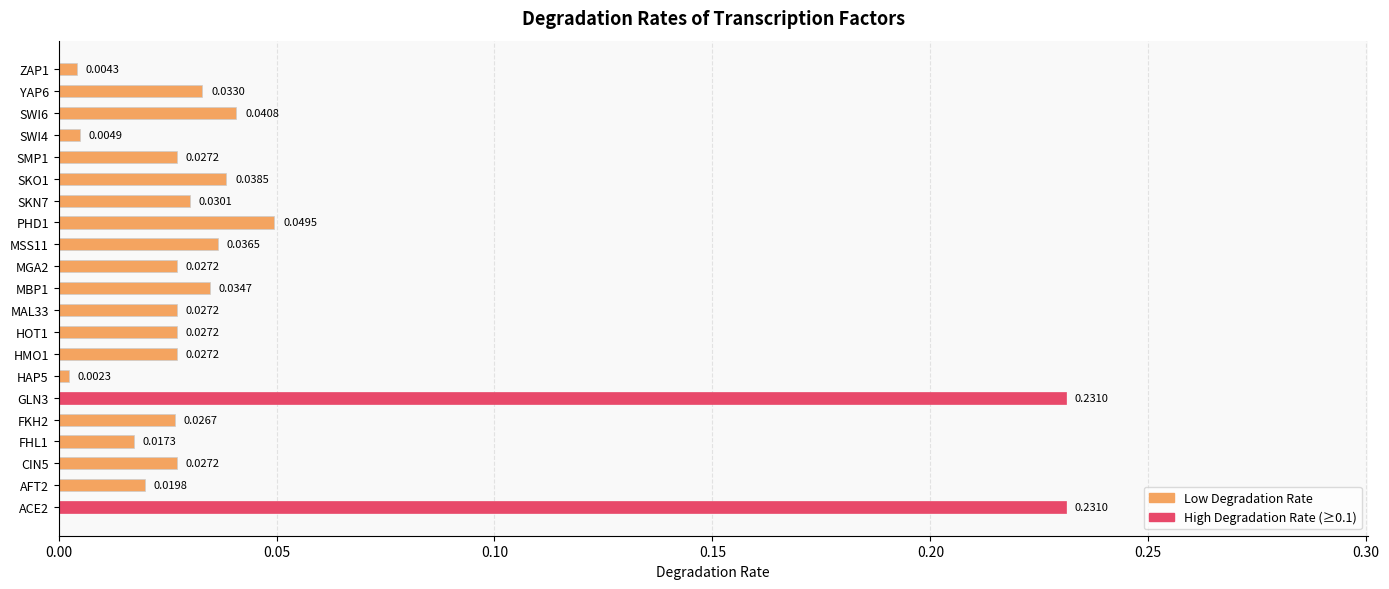

What is the sum of all values?

1.0